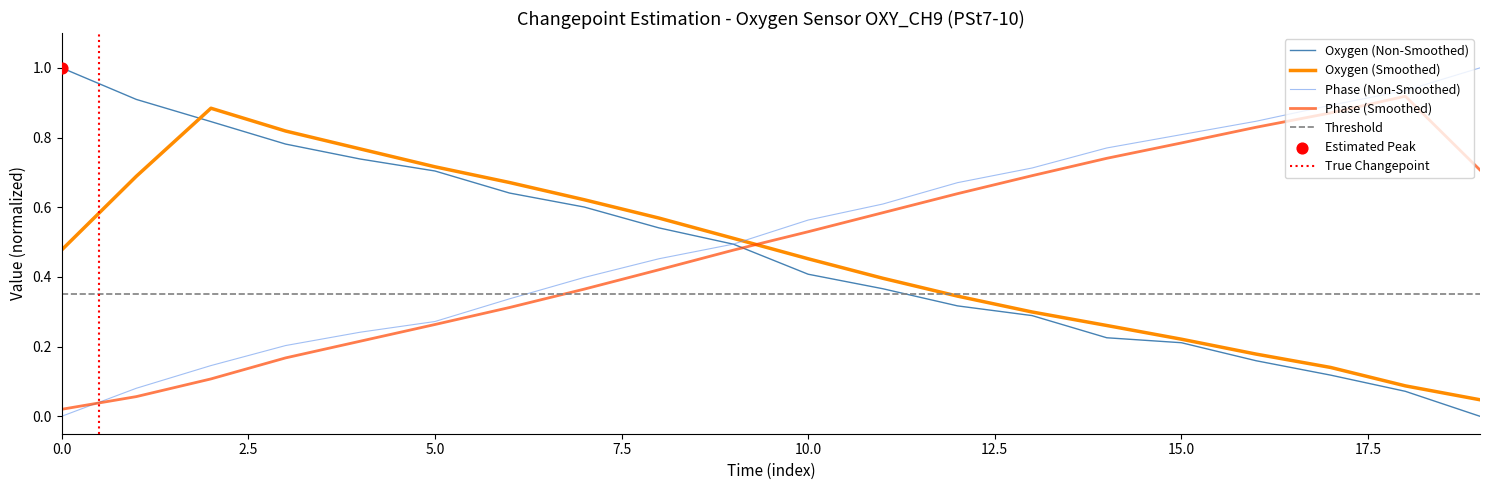

At which category is the sum across all series the highest?

15